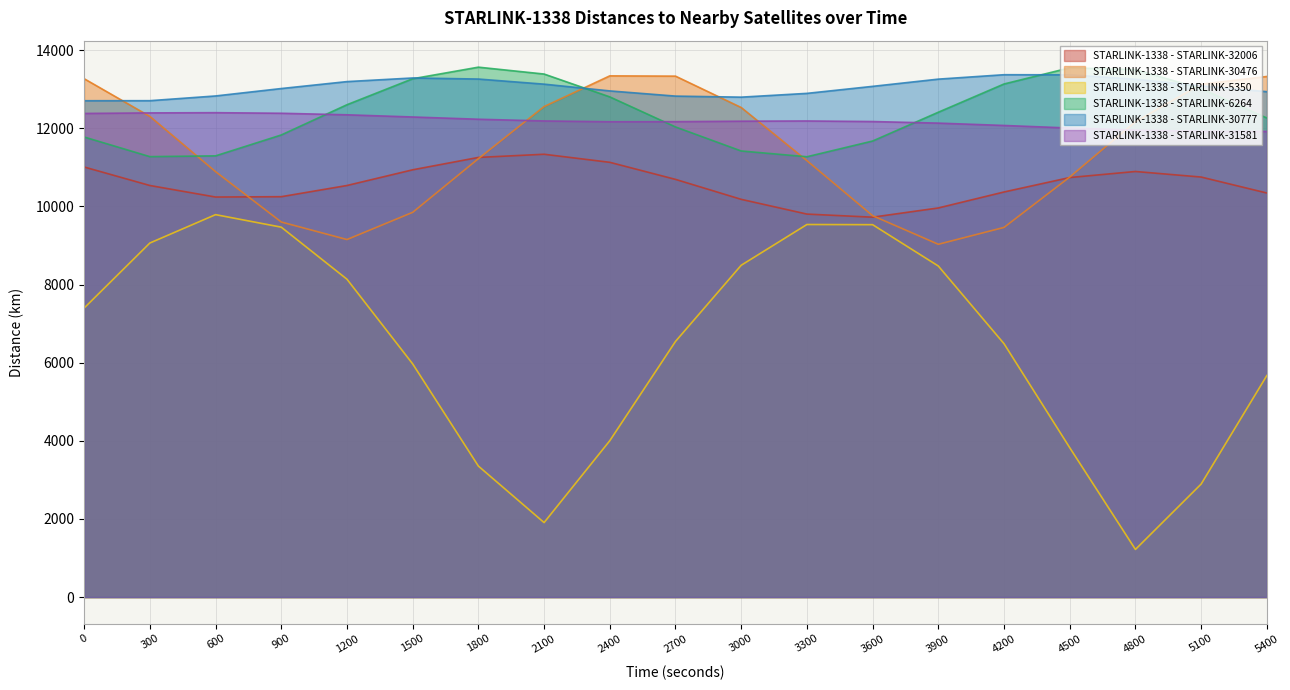

How many lines are shown in the chart?

6